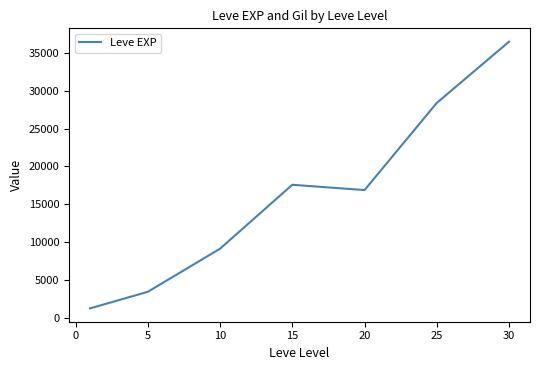

True or false: the data has more than 2 interior local peaks.

False